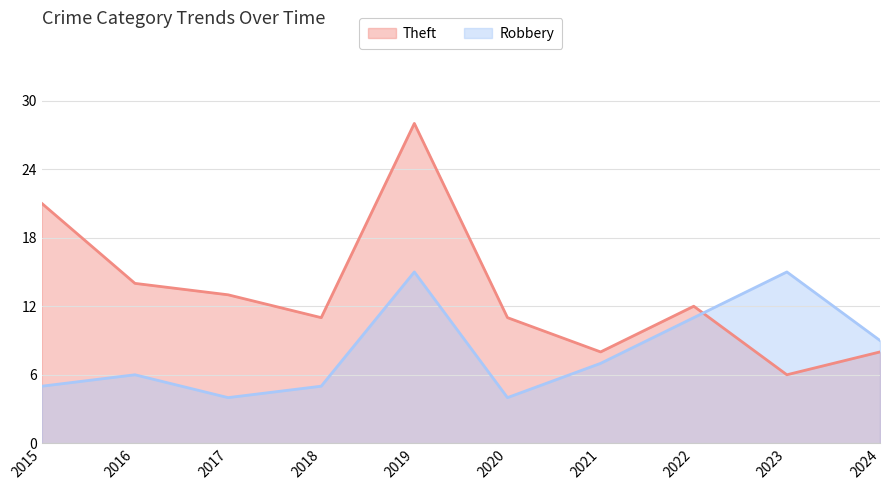

What is the sum of all Theft values?

132